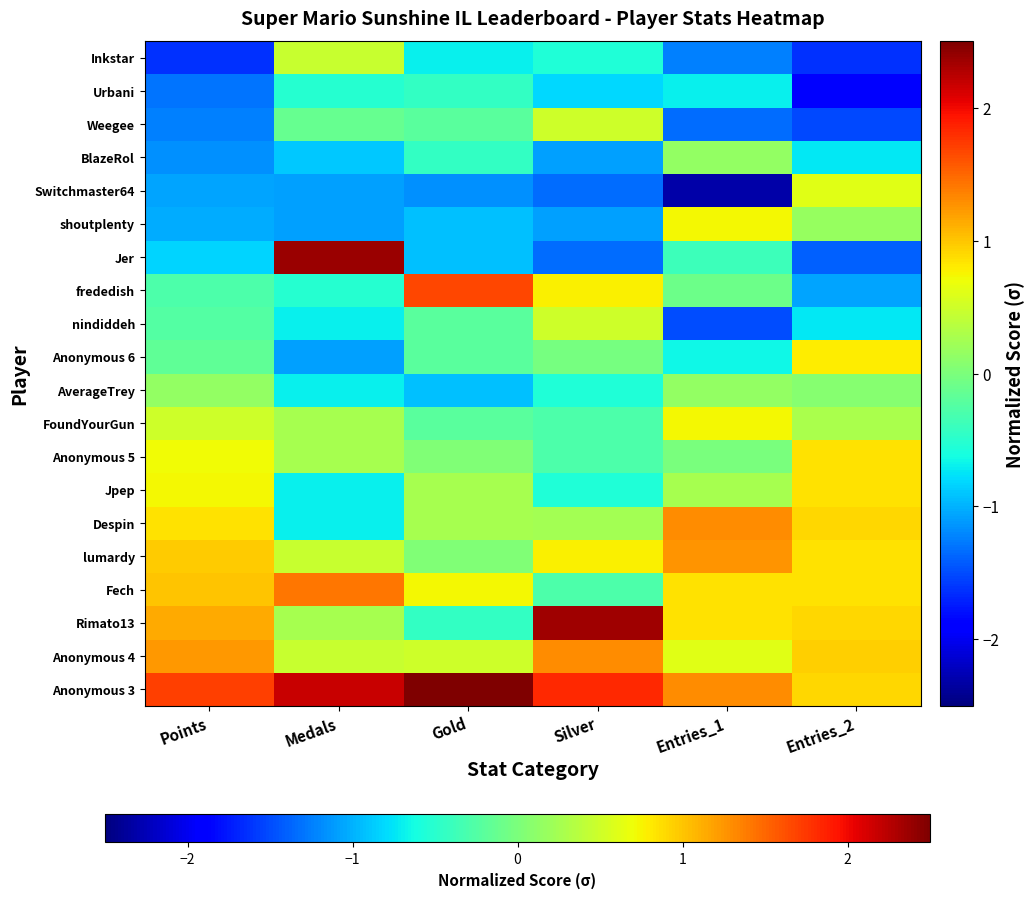

Reading right to left, list all the values displayed in this chart.

Anonymous 3: Entries_2=0.9	Entries_1=1.3	Silver=1.8	Gold=3.3	Medals=2.2	Points=1.7
Anonymous 4: Entries_2=1.0	Entries_1=0.6	Silver=1.3	Gold=0.5	Medals=0.5	Points=1.2
Rimato13: Entries_2=0.9	Entries_1=0.9	Silver=2.3	Gold=-0.4	Medals=0.3	Points=1.1
Fech: Entries_2=0.8	Entries_1=0.9	Silver=-0.3	Gold=0.7	Medals=1.4	Points=1.0
lumardy: Entries_2=0.8	Entries_1=1.3	Silver=0.8	Gold=0.0	Medals=0.5	Points=1.0
Despin: Entries_2=0.9	Entries_1=1.3	Silver=0.2	Gold=0.3	Medals=-0.7	Points=0.8
Jpep: Entries_2=0.8	Entries_1=0.3	Silver=-0.6	Gold=0.3	Medals=-0.7	Points=0.7
Anonymous 5: Entries_2=0.8	Entries_1=-0.0	Silver=-0.3	Gold=0.0	Medals=0.3	Points=0.7
FoundYourGun: Entries_2=0.3	Entries_1=0.7	Silver=-0.3	Gold=-0.2	Medals=0.3	Points=0.5
AverageTrey: Entries_2=0.1	Entries_1=0.1	Silver=-0.6	Gold=-0.9	Medals=-0.7	Points=0.2
Anonymous 6: Entries_2=0.8	Entries_1=-0.7	Silver=-0.0	Gold=-0.2	Medals=-1.1	Points=-0.2
nindiddeh: Entries_2=-0.7	Entries_1=-1.5	Silver=0.5	Gold=-0.2	Medals=-0.7	Points=-0.3
frededish: Entries_2=-1.1	Entries_1=-0.1	Silver=0.8	Gold=1.7	Medals=-0.5	Points=-0.3
Jer: Entries_2=-1.4	Entries_1=-0.4	Silver=-1.3	Gold=-0.9	Medals=2.4	Points=-0.8
shoutplenty: Entries_2=0.2	Entries_1=0.7	Silver=-1.1	Gold=-0.9	Medals=-1.1	Points=-1.0
Switchmaster64: Entries_2=0.6	Entries_1=-2.3	Silver=-1.3	Gold=-1.2	Medals=-1.1	Points=-1.1
BlazeRol: Entries_2=-0.7	Entries_1=0.1	Silver=-1.1	Gold=-0.4	Medals=-0.9	Points=-1.2
Weegee: Entries_2=-1.5	Entries_1=-1.3	Silver=0.5	Gold=-0.2	Medals=-0.1	Points=-1.2
Urbani: Entries_2=-1.9	Entries_1=-0.7	Silver=-0.8	Gold=-0.4	Medals=-0.5	Points=-1.3
Inkstar: Entries_2=-1.6	Entries_1=-1.2	Silver=-0.6	Gold=-0.7	Medals=0.5	Points=-1.6